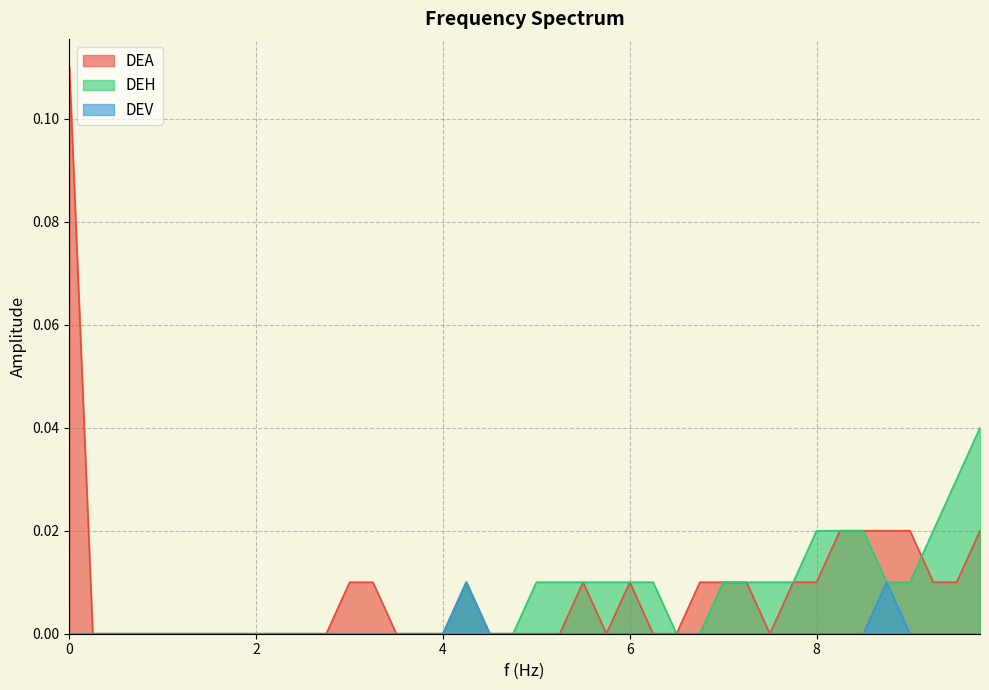

How many lines are shown in the chart?

3